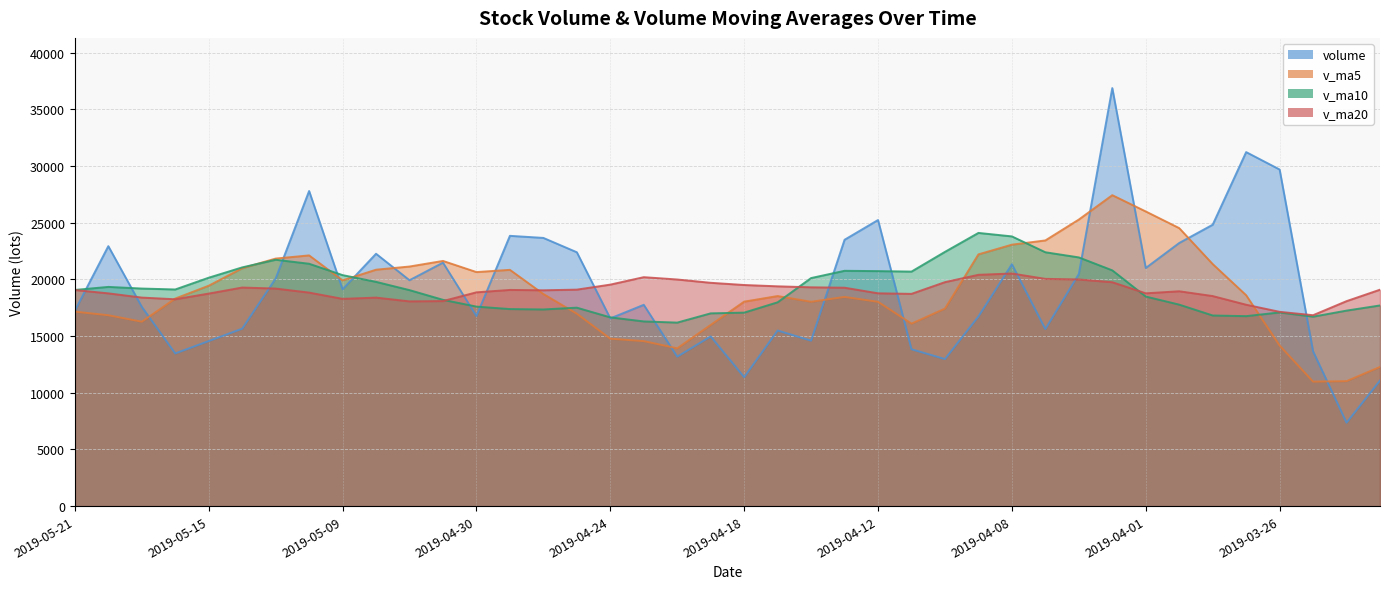

What are all the series names shown in the legend?

volume, v_ma5, v_ma10, v_ma20